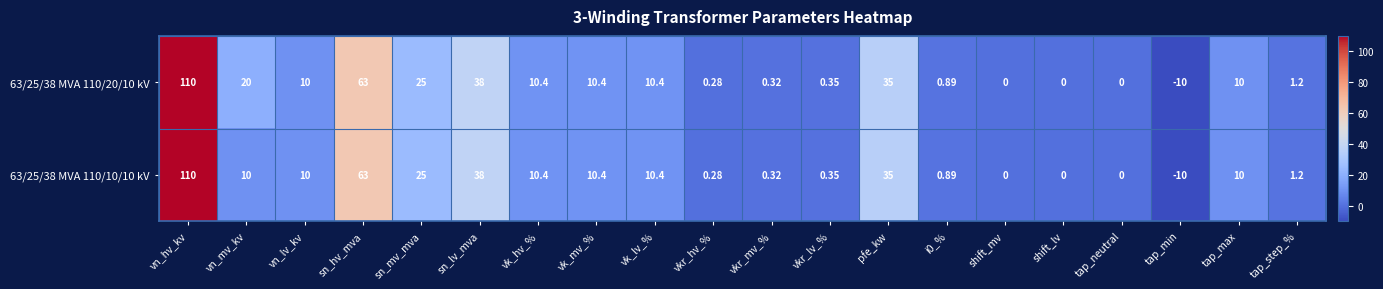

At which label does 63/25/38 MVA 110/10/10 kV first exceed 10?

vn_hv_kv